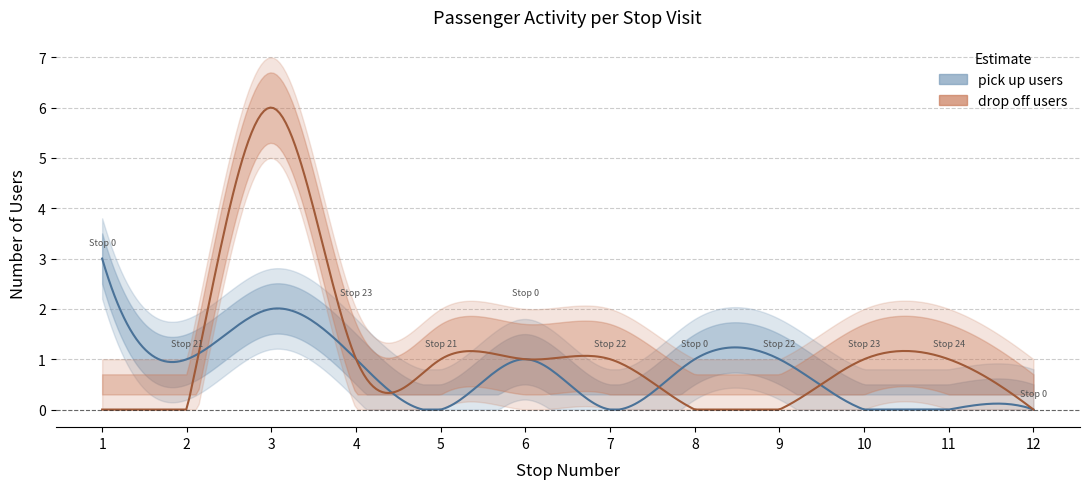

What is the total value across all series at 1?

3